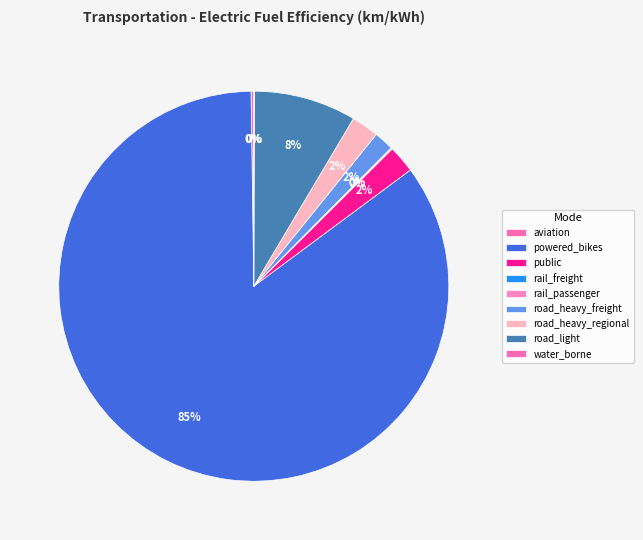

Is there any slice that represents more than half of the pie?

Yes